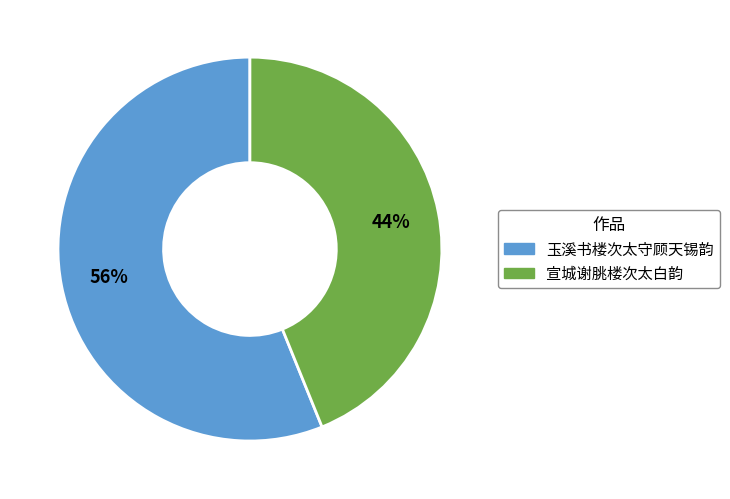

Do 宣城谢朓楼次太白韵 and 玉溪书楼次太守顾天锡韵 together represent more than half of the pie?

Yes